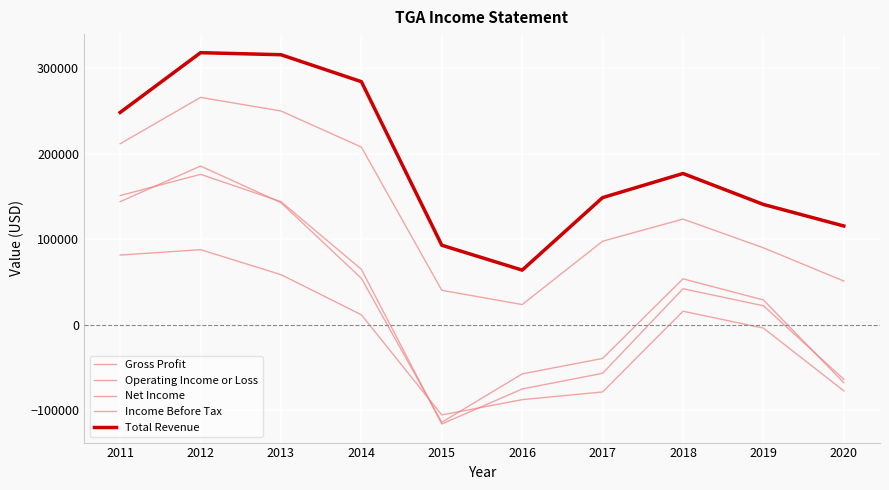

Reading left to right, list all the values displayed in this chart.

Gross Profit: 211600	265800	249900	207700	40200	23500	97600	123500	89900	51000
Operating Income or Loss: 143900	185500	142700	54200	-114200	-57600	-39500	53600	28900	-67900
Net Income: 81400	87700	58500	11500	-105600	-87700	-78700	15700	-4000	-77400
Income Before Tax: 151000	175800	143900	64700	-116200	-75200	-56900	42000	22100	-63900
Total Revenue: 248200	318100	315700	284200	92900	63800	148600	176800	140600	115400